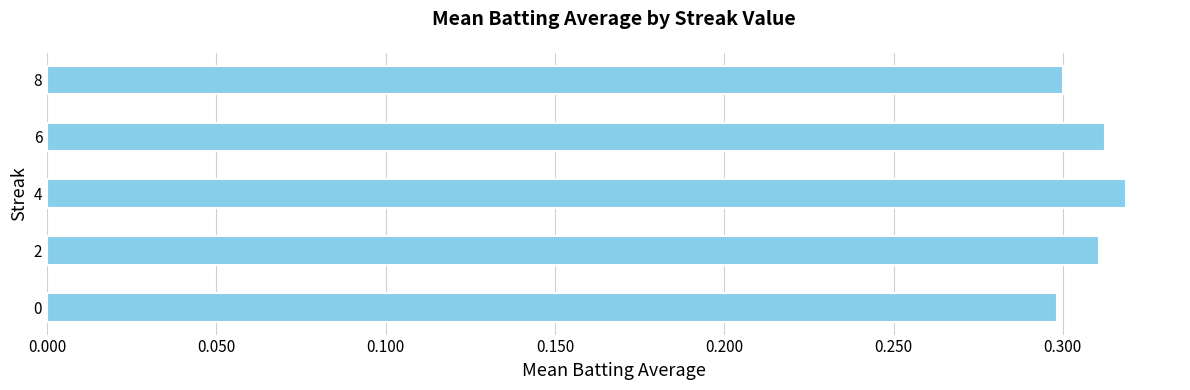

Count the number of data series in this chart.

1